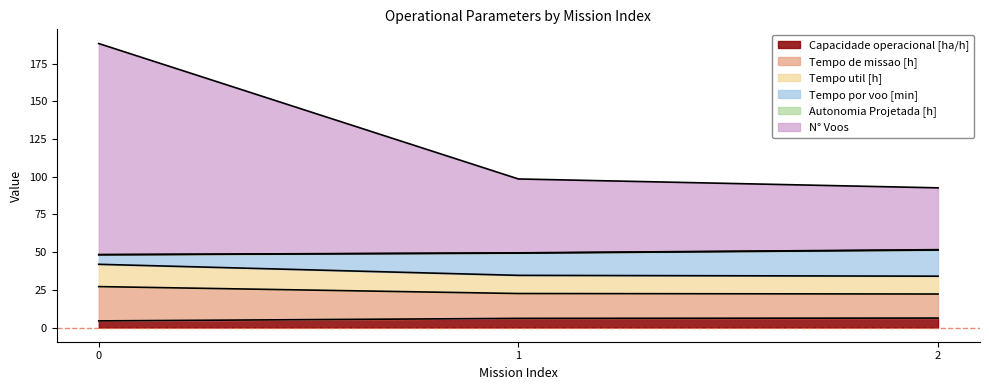

What is the highest value of the Capacidade operacional [ha/h] series?

6.3